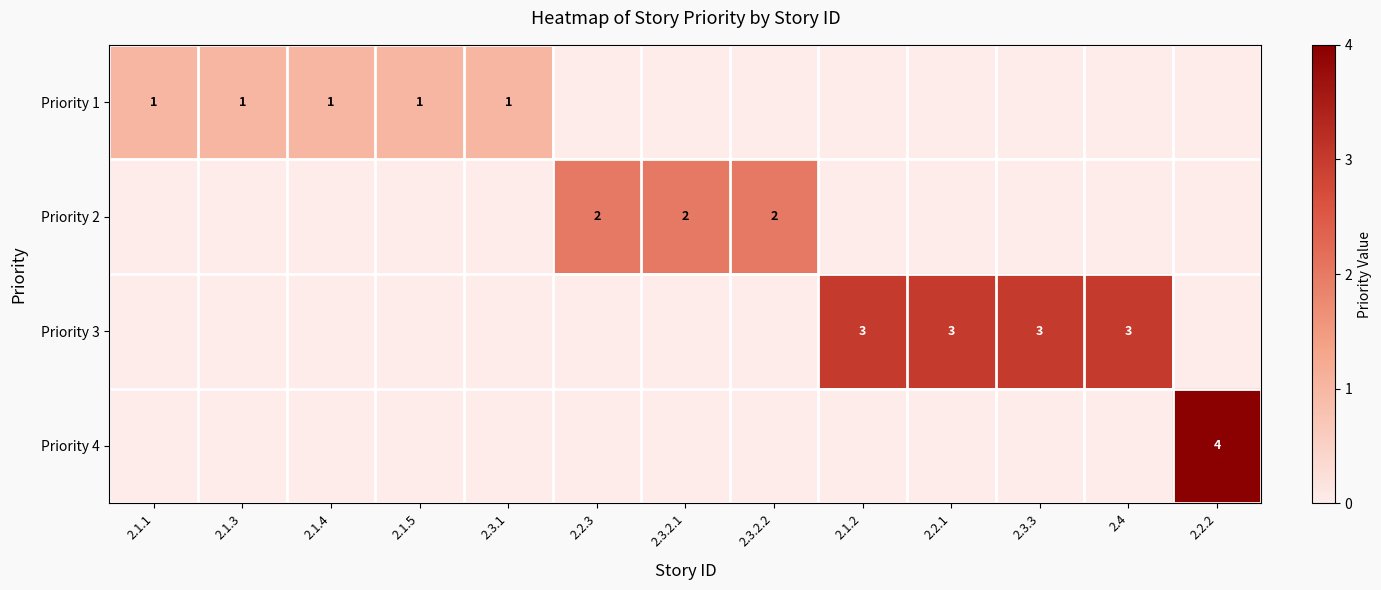

Is the value of Priority 1 at 2.1.5 greater than the value of Priority 2 at 2.3.2.1?

No